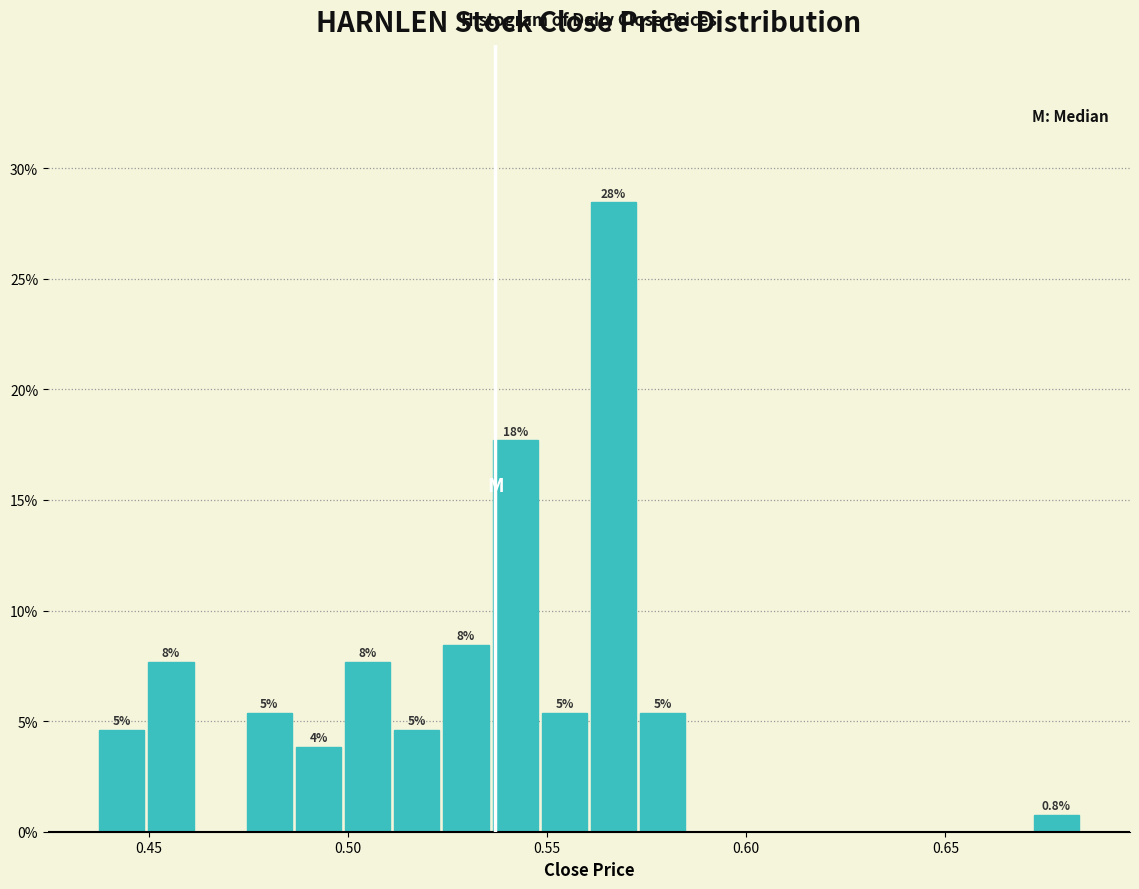

Around what value on the x-axis is the tallest bar? Give the approximate position of its centre, as read against the axis.

0.565